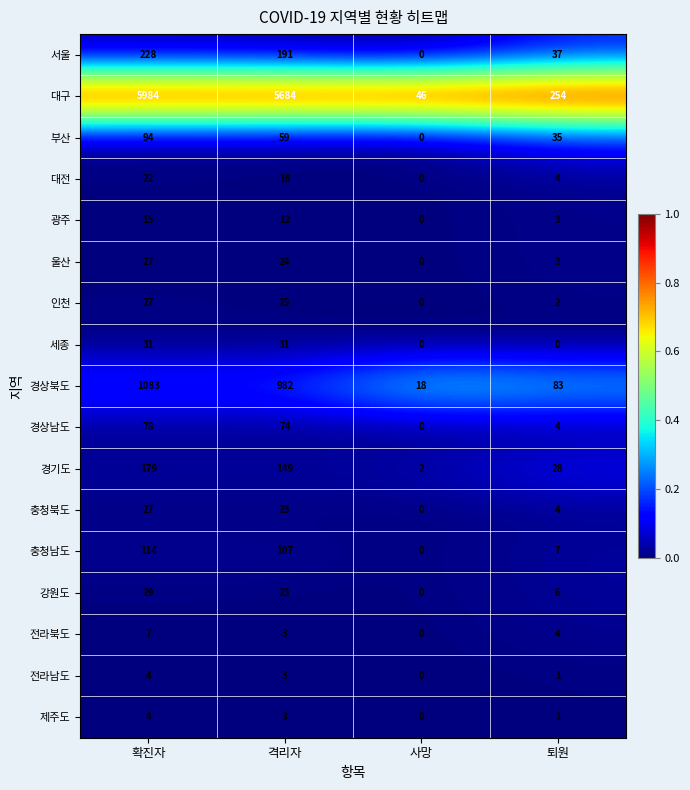

The value of 충청북도 at 퇴원 is 1. True or false?

False